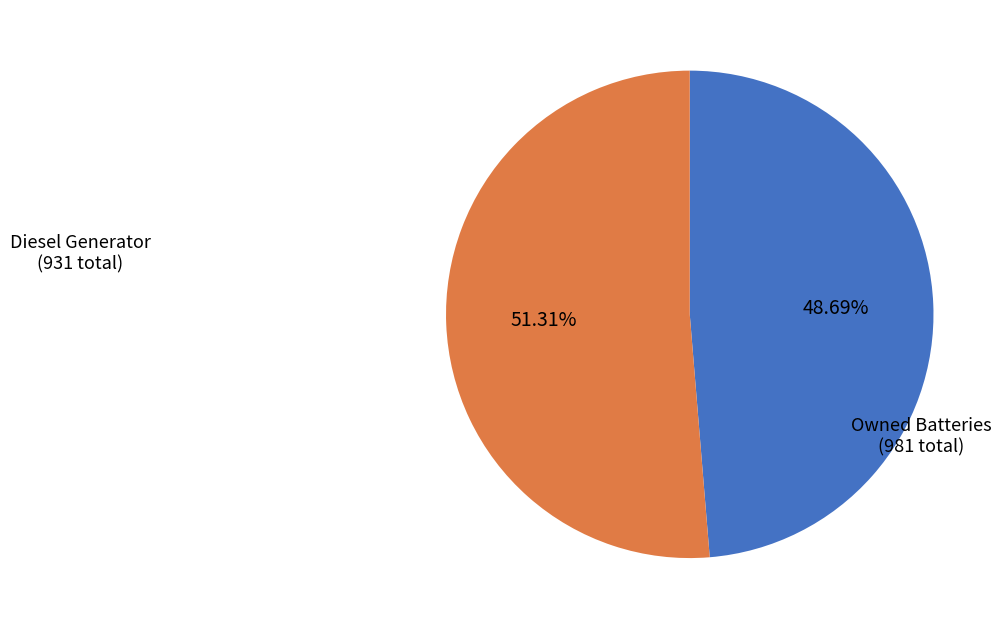

To the nearest percent, what is the difference between the Owned Batteries and Diesel Generator slice percentages?

3%